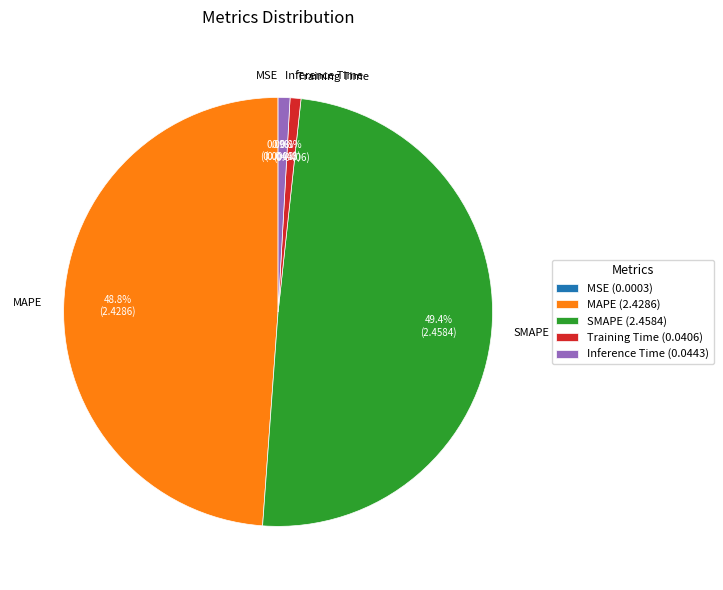

What is the largest slice in the pie chart?

SMAPE